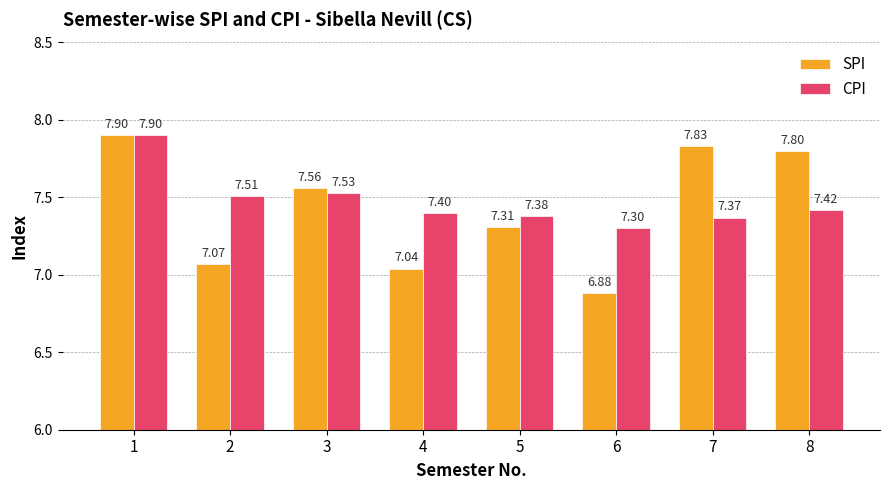

At which label does CPI reach its peak?

1